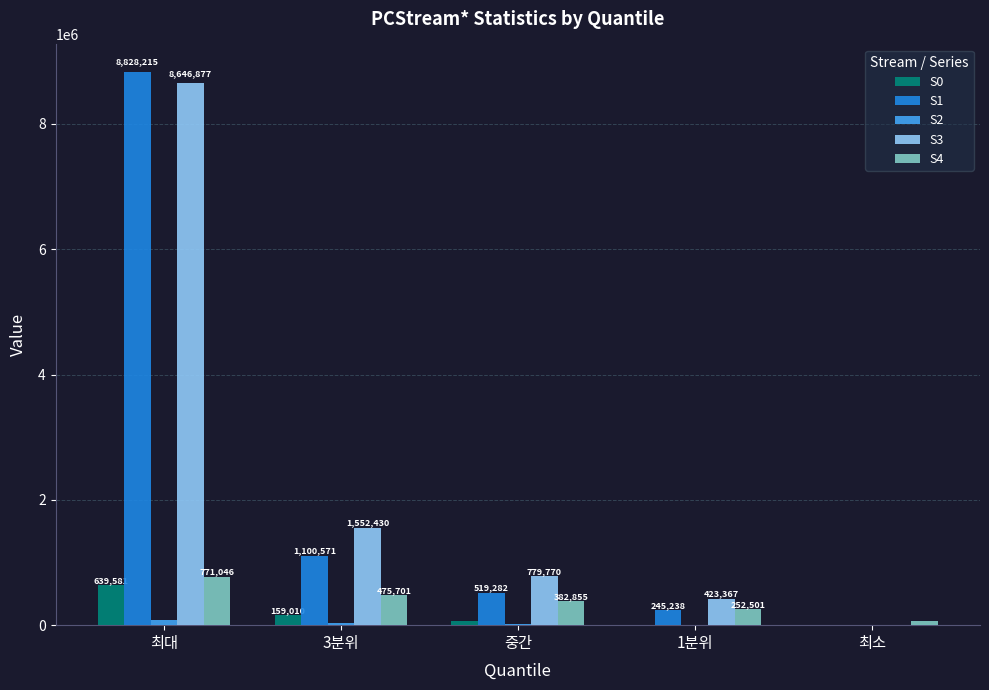

Which series changed the most between 최대 and 최소?

S1